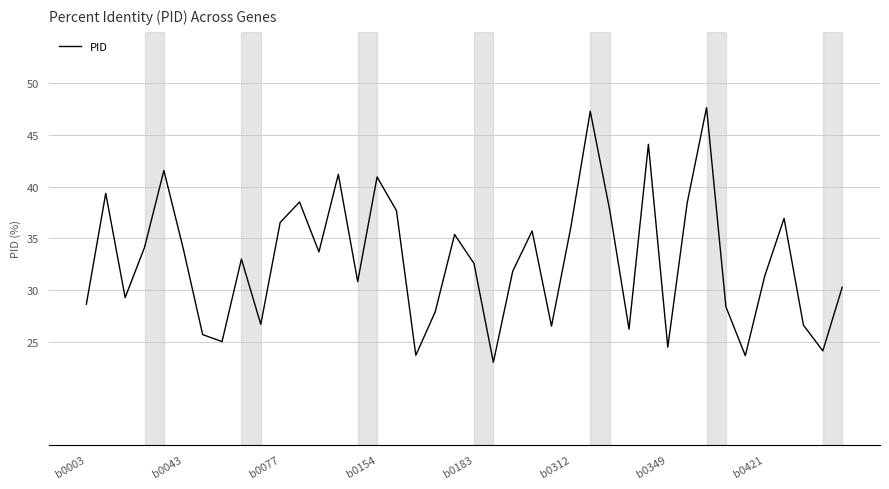

What is the minimum value shown in the chart?

23.0